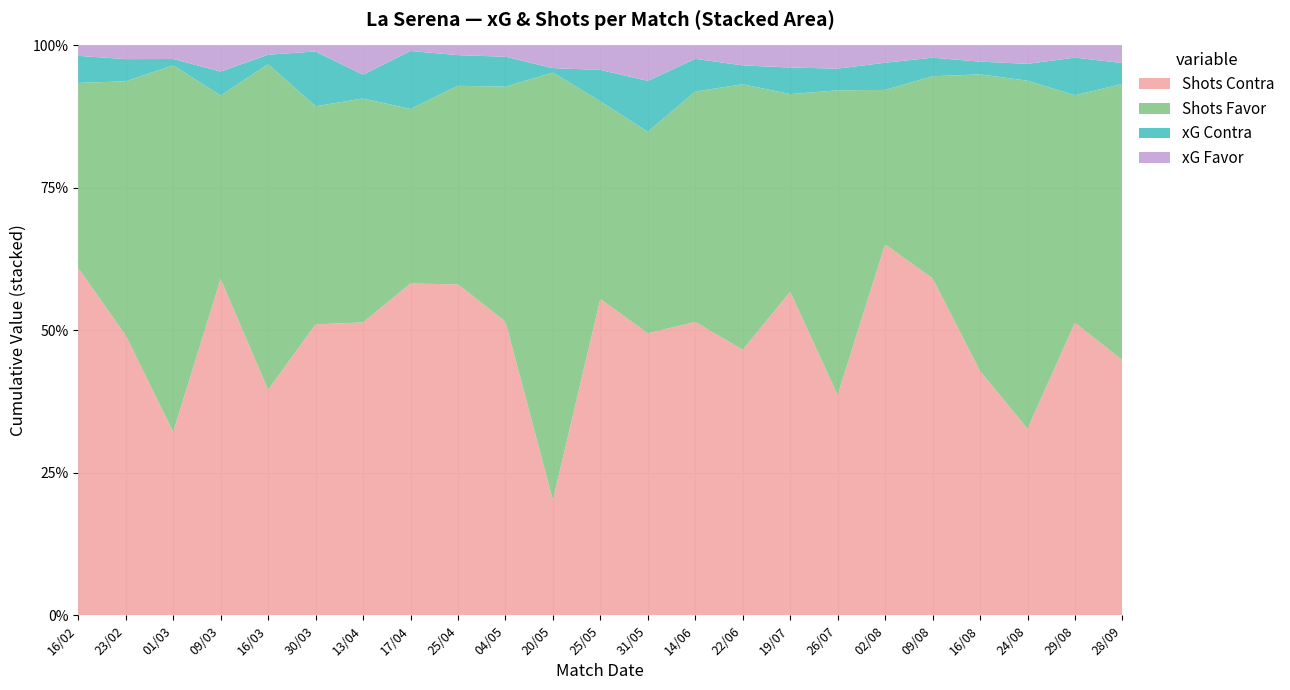

Reading right to left, extract all data points from this chart.

xG Favor: 28/09=0.8	29/08=0.8	24/08=1.5	16/08=0.9	09/08=0.9	02/08=1.1	26/07=1.4	19/07=1.2	22/06=1.3	14/06=0.6	31/05=1.8	25/05=1.2	20/05=1.4	04/05=0.8	25/04=0.4	17/04=0.3	13/04=1.7	30/03=0.2	16/03=0.4	09/03=1.7	01/03=0.7	23/02=0.5	16/02=0.5
xG Contra: 28/09=1.0	29/08=2.3	24/08=1.4	16/08=0.7	09/08=1.4	02/08=1.8	26/07=1.3	19/07=1.5	22/06=1.2	14/06=1.6	31/05=2.5	25/05=1.6	20/05=0.3	04/05=2.0	25/04=1.4	17/04=3.3	13/04=1.4	30/03=2.3	16/03=0.4	09/03=1.6	01/03=0.3	23/02=0.9	16/02=1.2
Shots Favor: 28/09=13.0	29/08=14.0	24/08=28.0	16/08=17.0	09/08=15.0	02/08=10.0	26/07=18.0	19/07=11.0	22/06=17.0	14/06=11.0	31/05=10.0	25/05=10.0	20/05=26.0	04/05=16.0	25/04=9.0	17/04=10.0	13/04=13.0	30/03=9.0	16/03=13.0	09/03=12.0	01/03=20.0	23/02=10.0	16/02=8.0
Shots Contra: 28/09=12.0	29/08=18.0	24/08=15.0	16/08=14.0	09/08=25.0	02/08=24.0	26/07=13.0	19/07=18.0	22/06=17.0	14/06=14.0	31/05=14.0	25/05=16.0	20/05=7.0	04/05=20.0	25/04=15.0	17/04=19.0	13/04=17.0	30/03=12.0	16/03=9.0	09/03=22.0	01/03=10.0	23/02=11.0	16/02=15.0